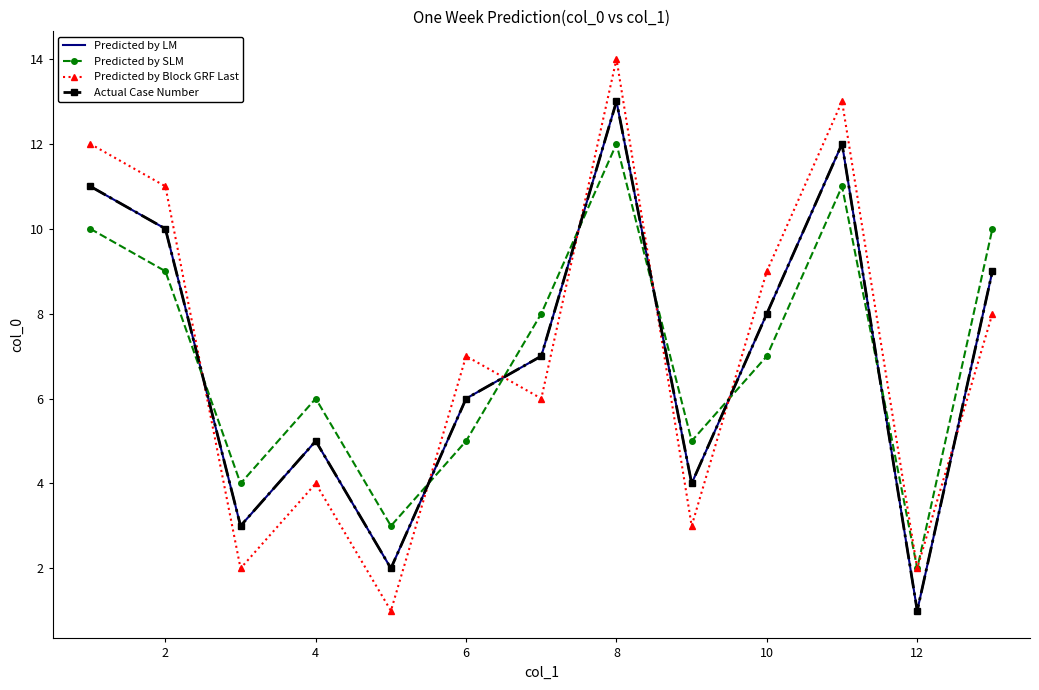

How many interior local valleys does the Predicted by SLM series have?

4